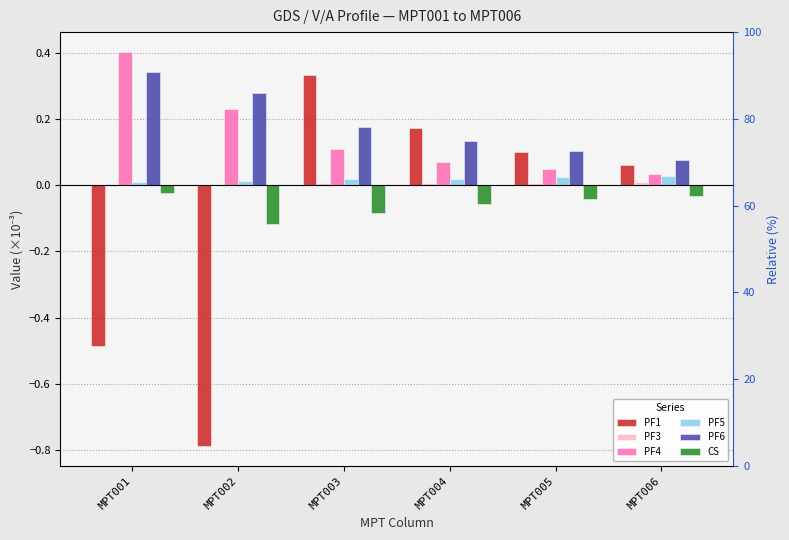

Is it true that PF3 equals 0.0 at MPT005?

True